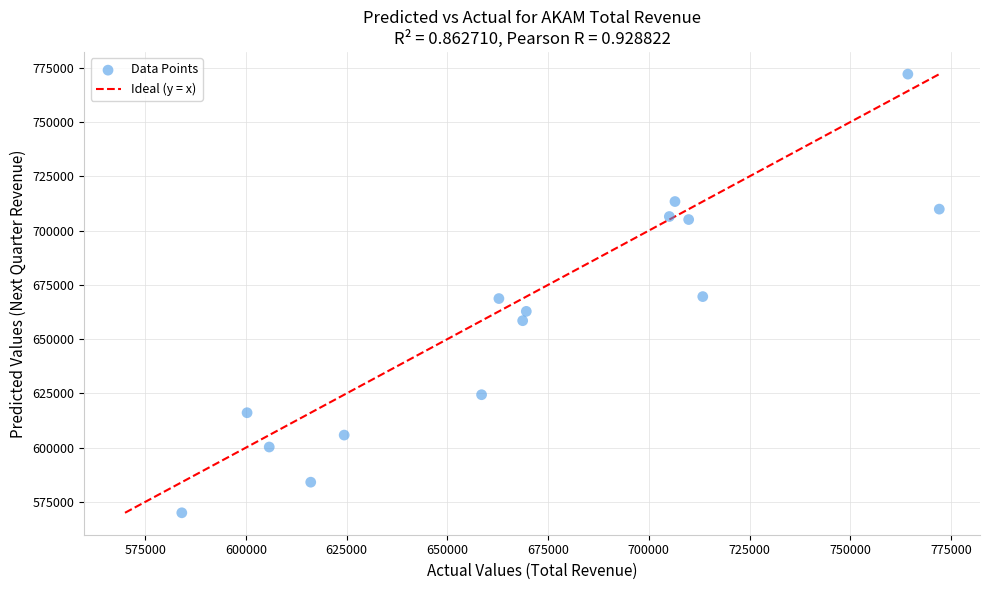

What is the range of X values (max minus min)?

188000